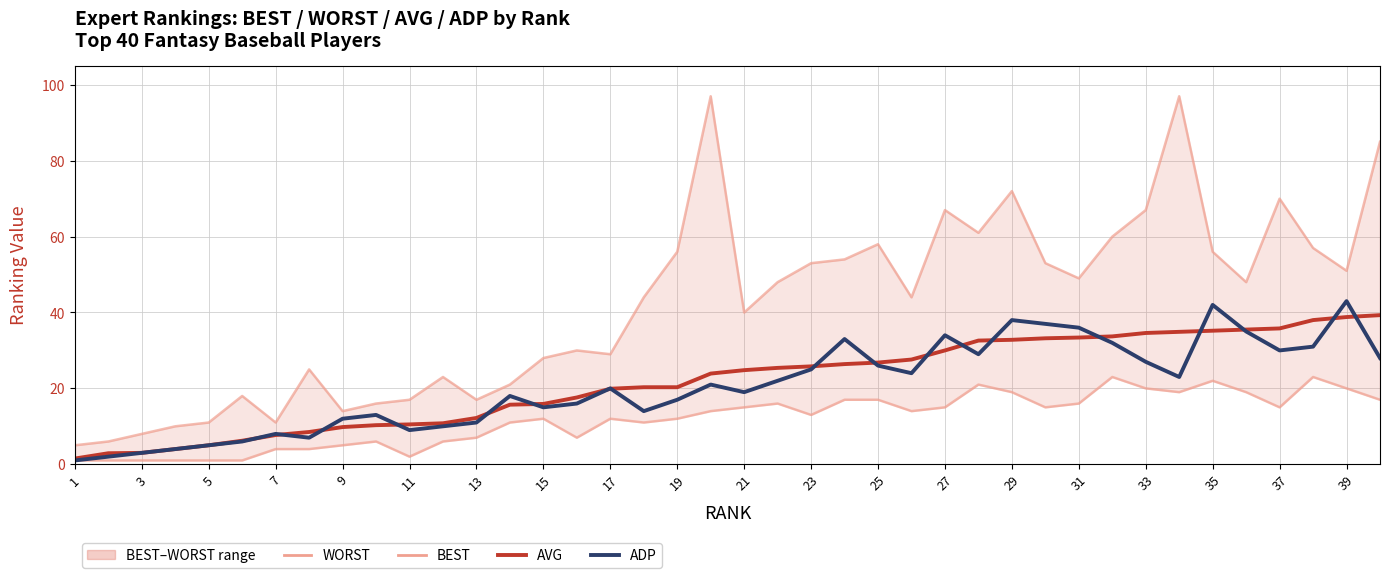

Rank the series at 37 from highest to lowest value.

WORST, AVG, ADP, BEST